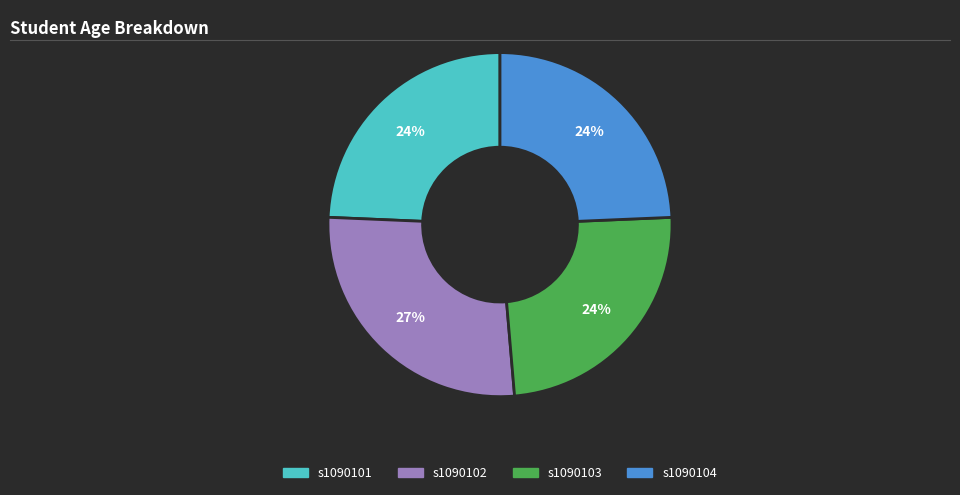

To the nearest percent, what is the difference between the s1090102 and s1090103 slice percentages?

3%